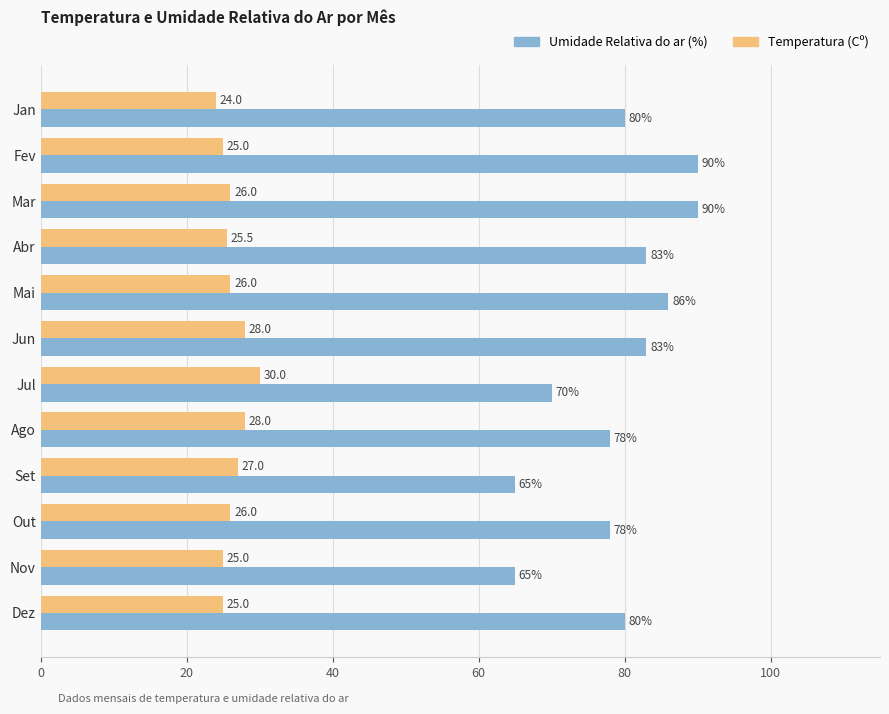

The value of Umidade Relativa do ar (%) at Jan is 46.4. True or false?

False